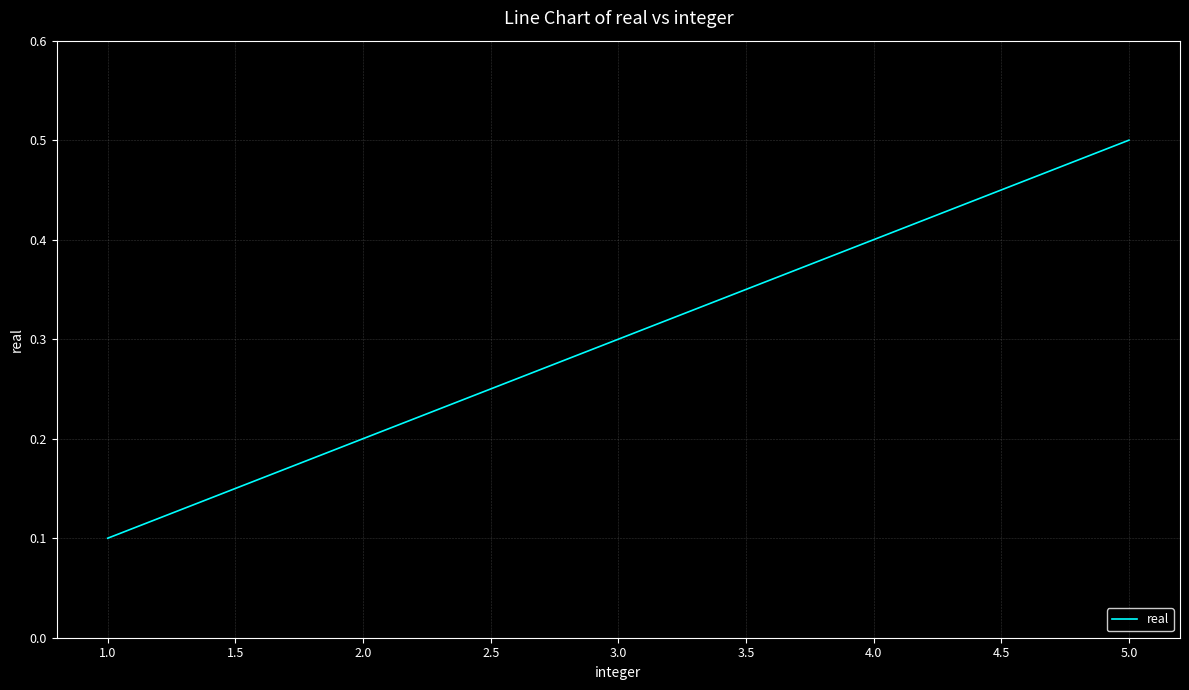

Rank the categories by value from highest to lowest.

5.0, 4.0, 3.0, 2.0, 1.0